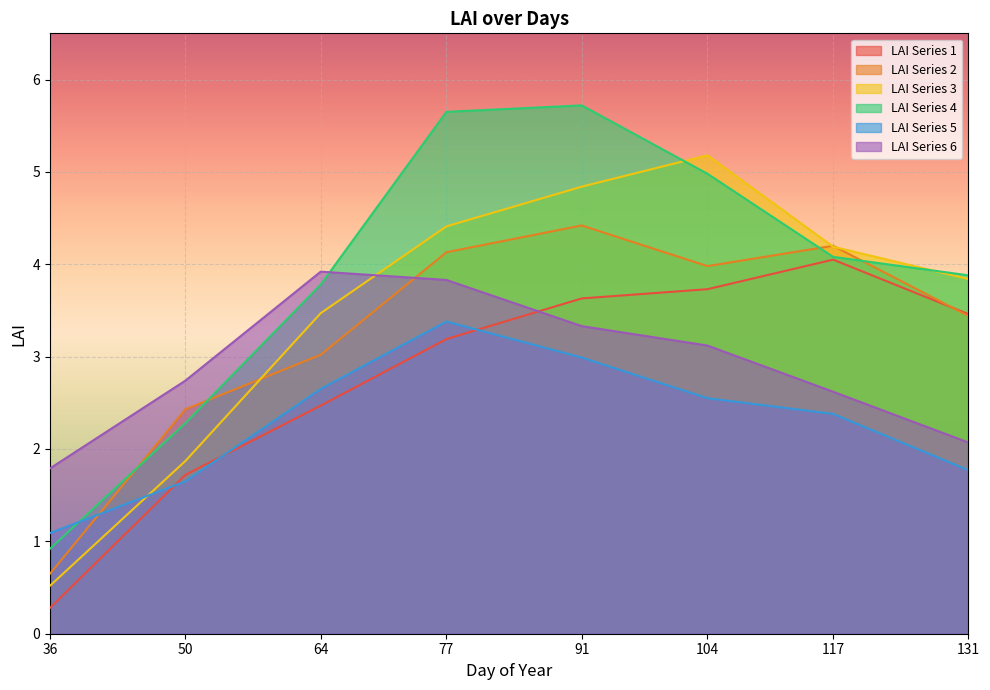

What is the minimum value shown in the chart?

0.3